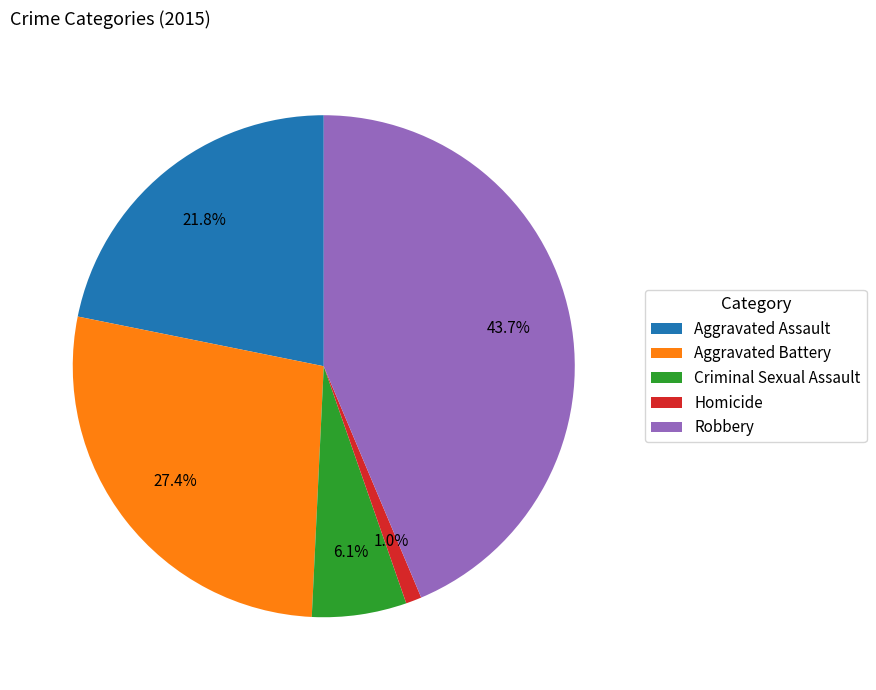

Does Homicide represent more than half of the total?

No